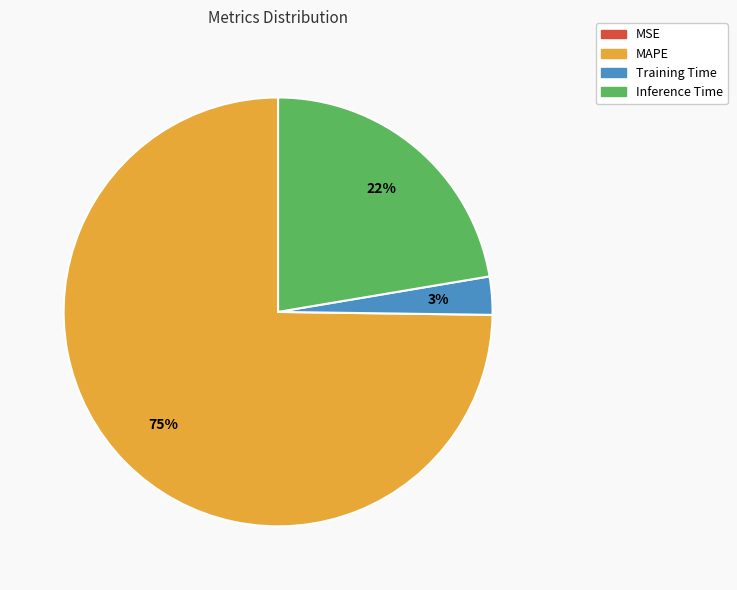

To the nearest percent, what is the difference between the largest and smallest slice percentages?

75%